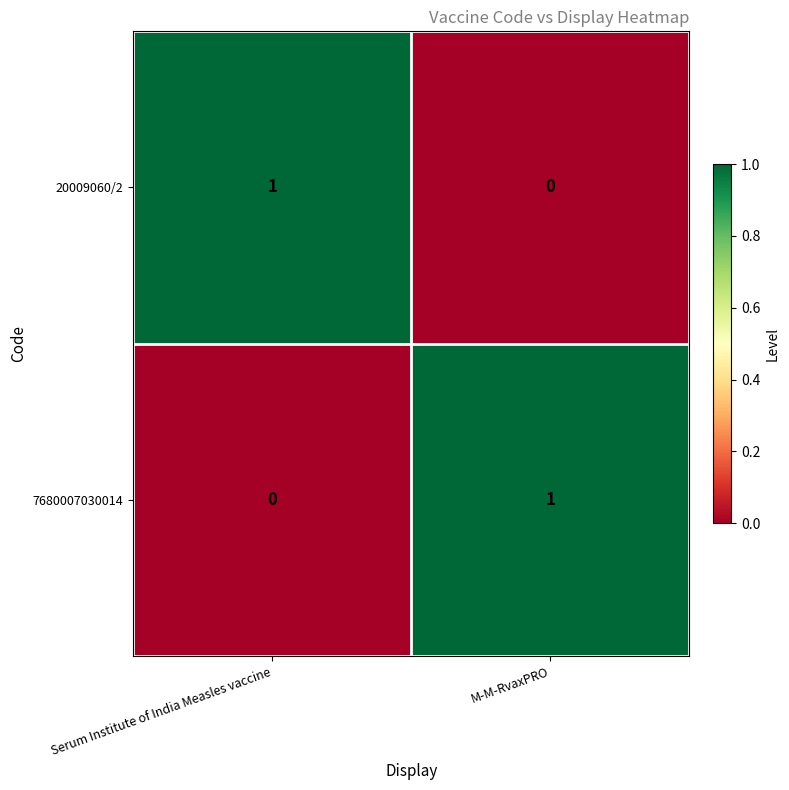

Where is 20009060/2 nearest to the value 0?

M-M-RvaxPRO